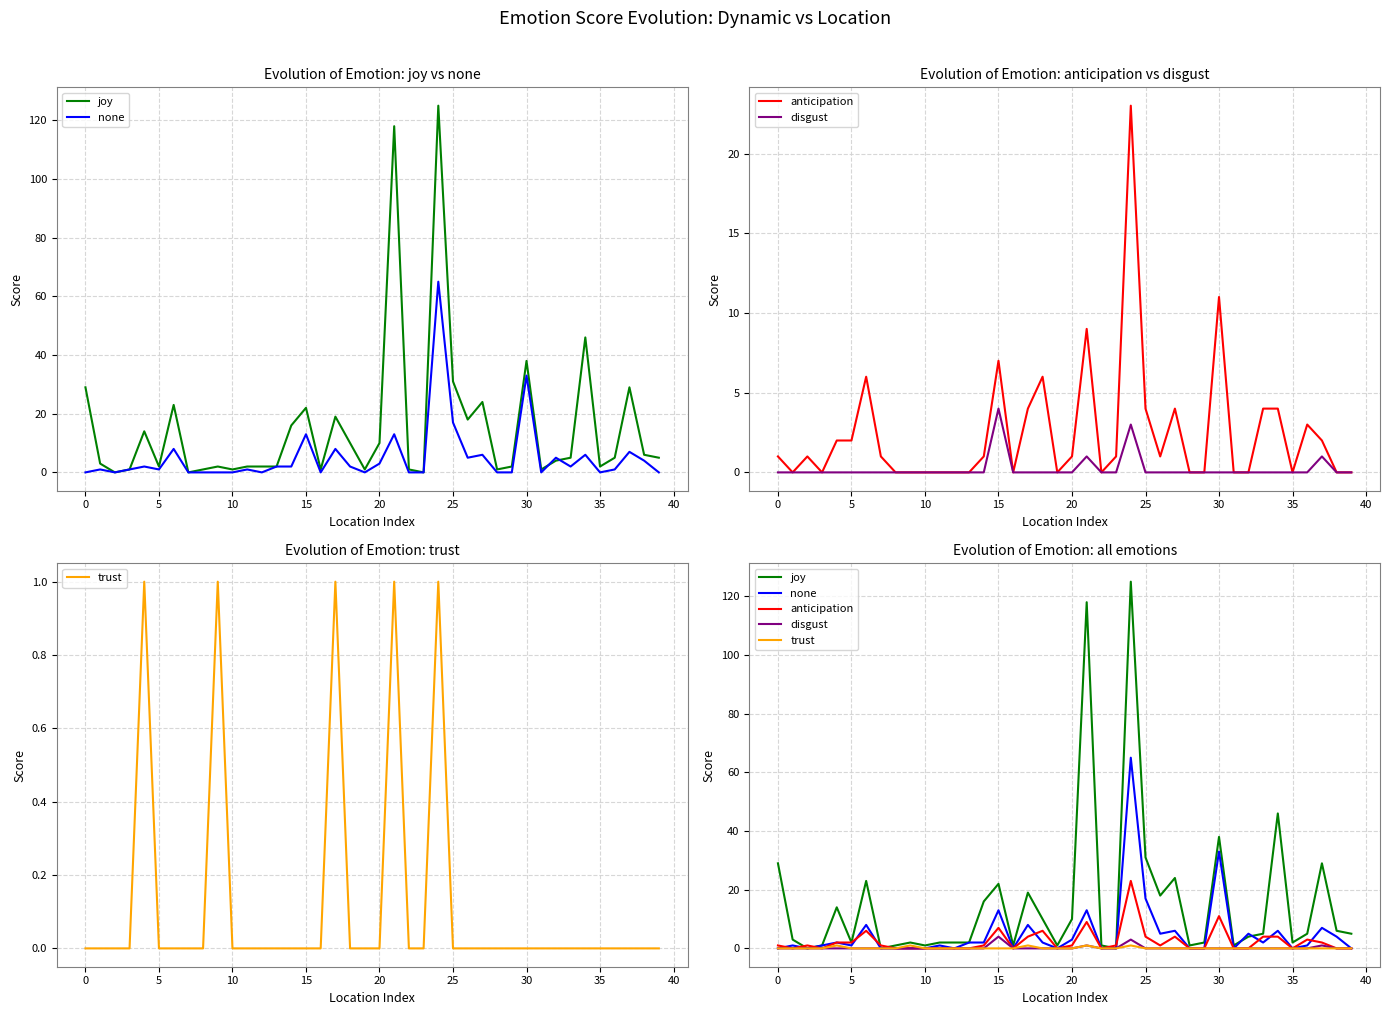

List the series in order of their peak value, highest first.

joy, none, anticipation, disgust, trust